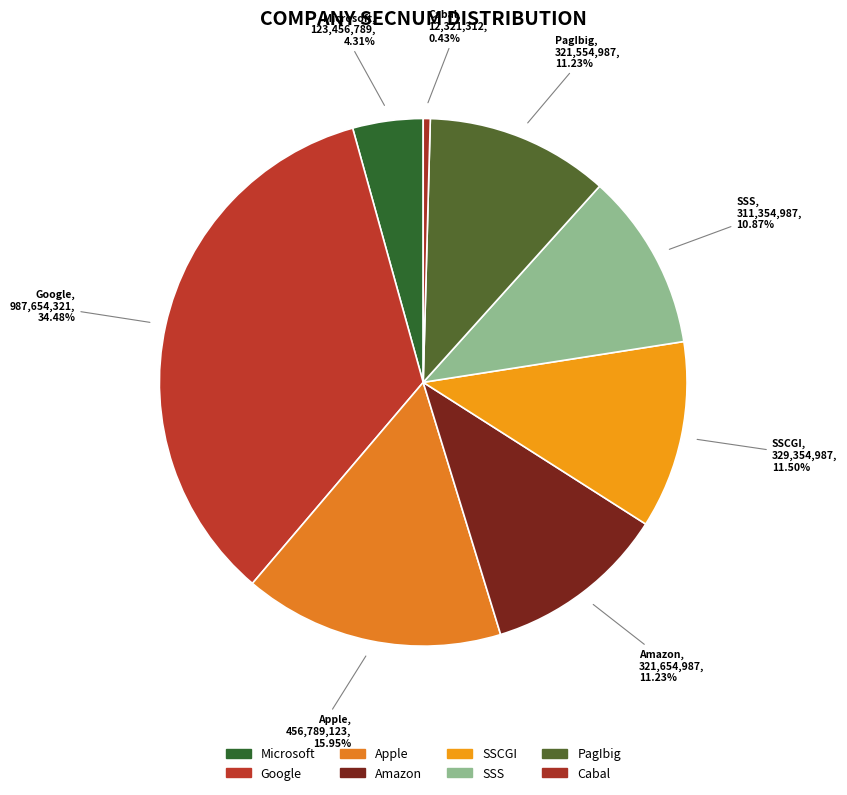

Which category has the biggest portion of the pie?

Google